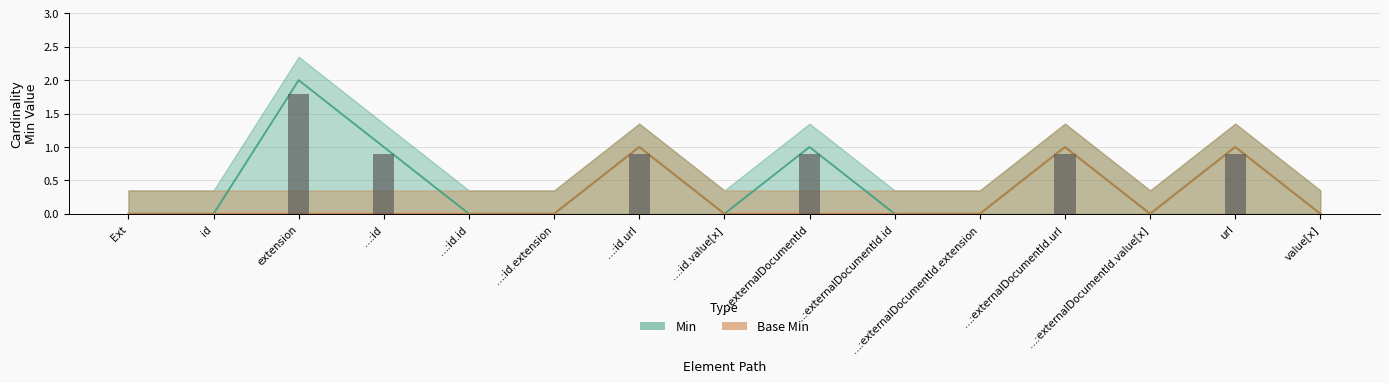

Are the bars grouped side by side (vs. stacked)?

Yes